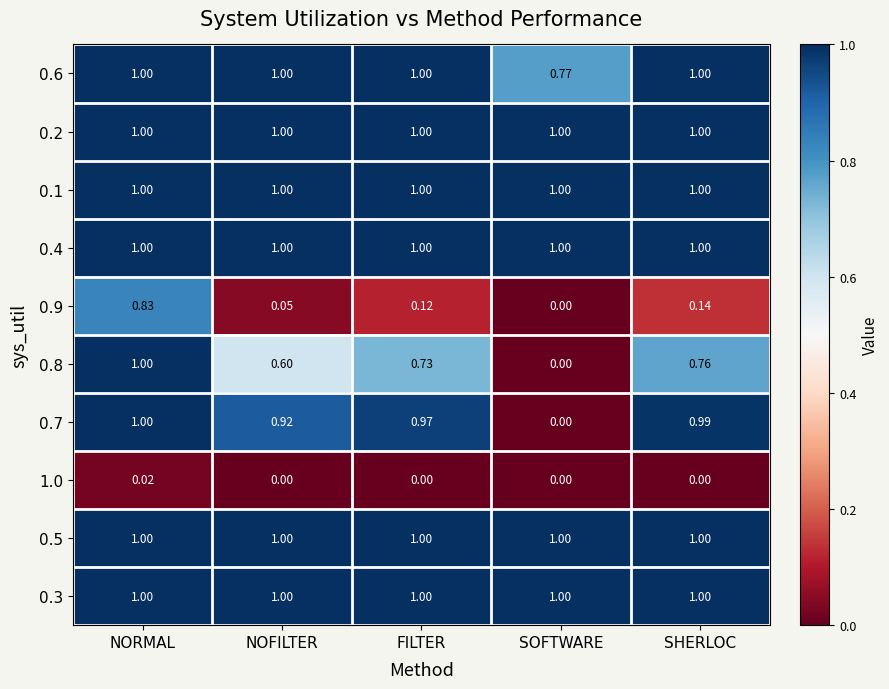

At which category is the sum across all series the highest?

NORMAL